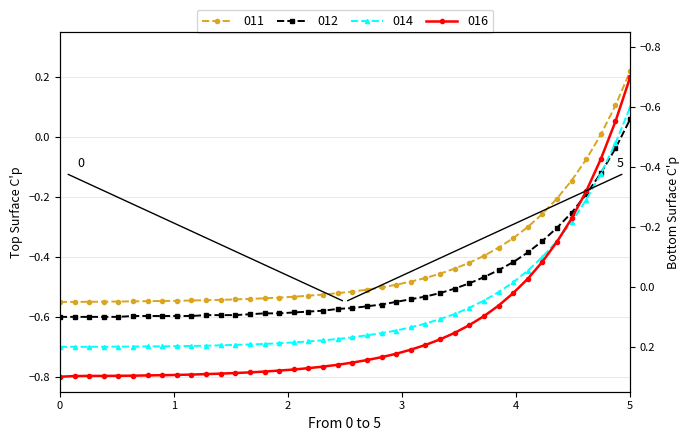

What is the difference between the maximum and minimum values in the col_5 series?

0.8